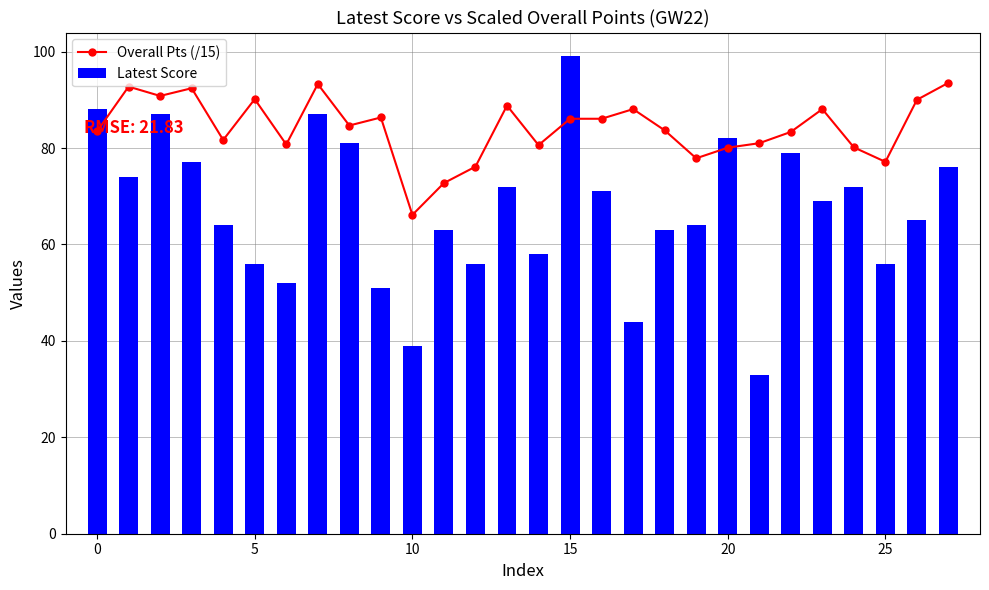

Rank the series at 6 from highest to lowest value.

Overall Pts (/15), Latest Score